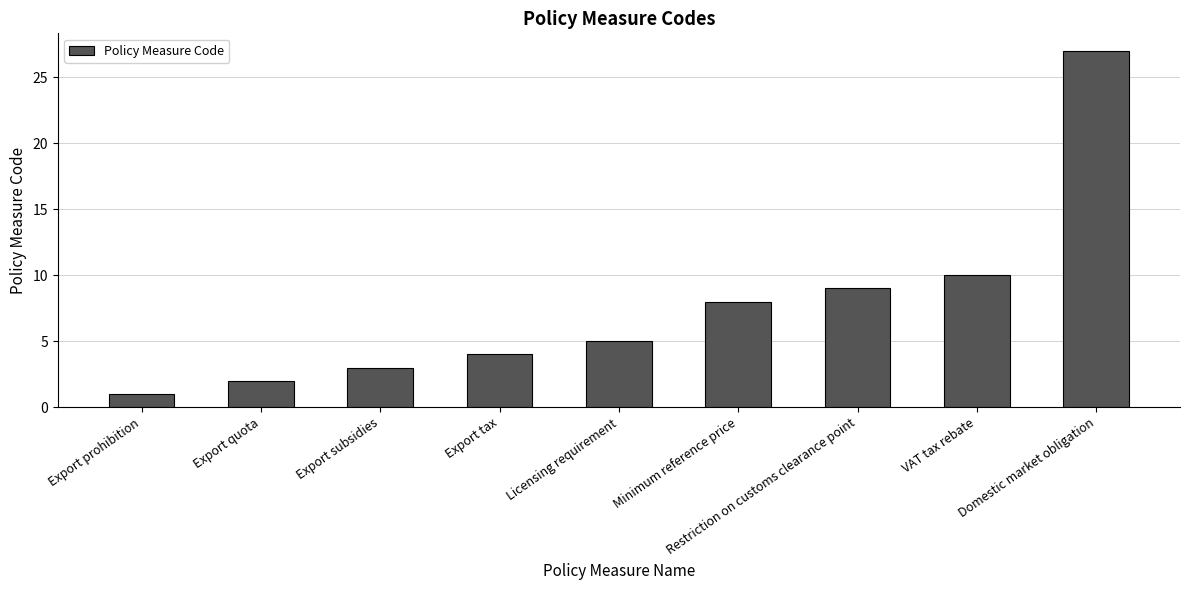

At which category does the chart reach its peak across all series?

Domestic market obligation